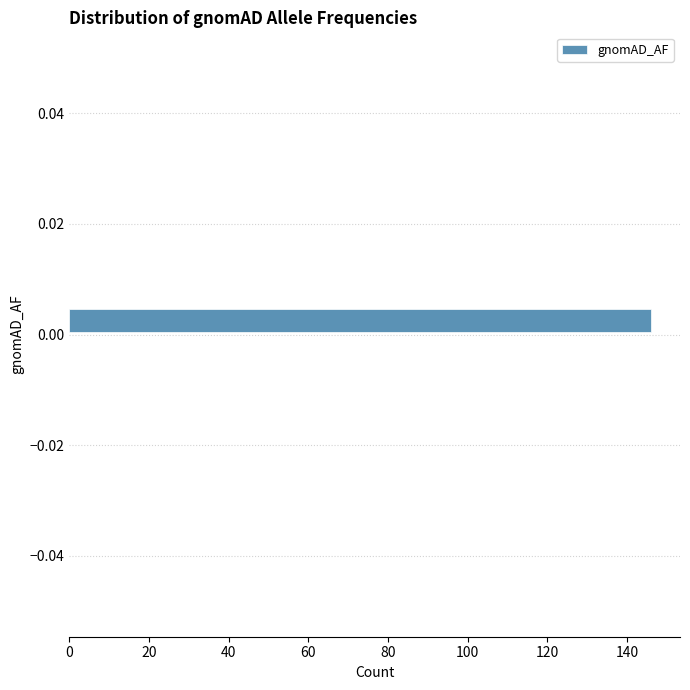

Around what value on the y-axis is the longest bar? Give the approximate position of its centre, as read against the axis.

0.002